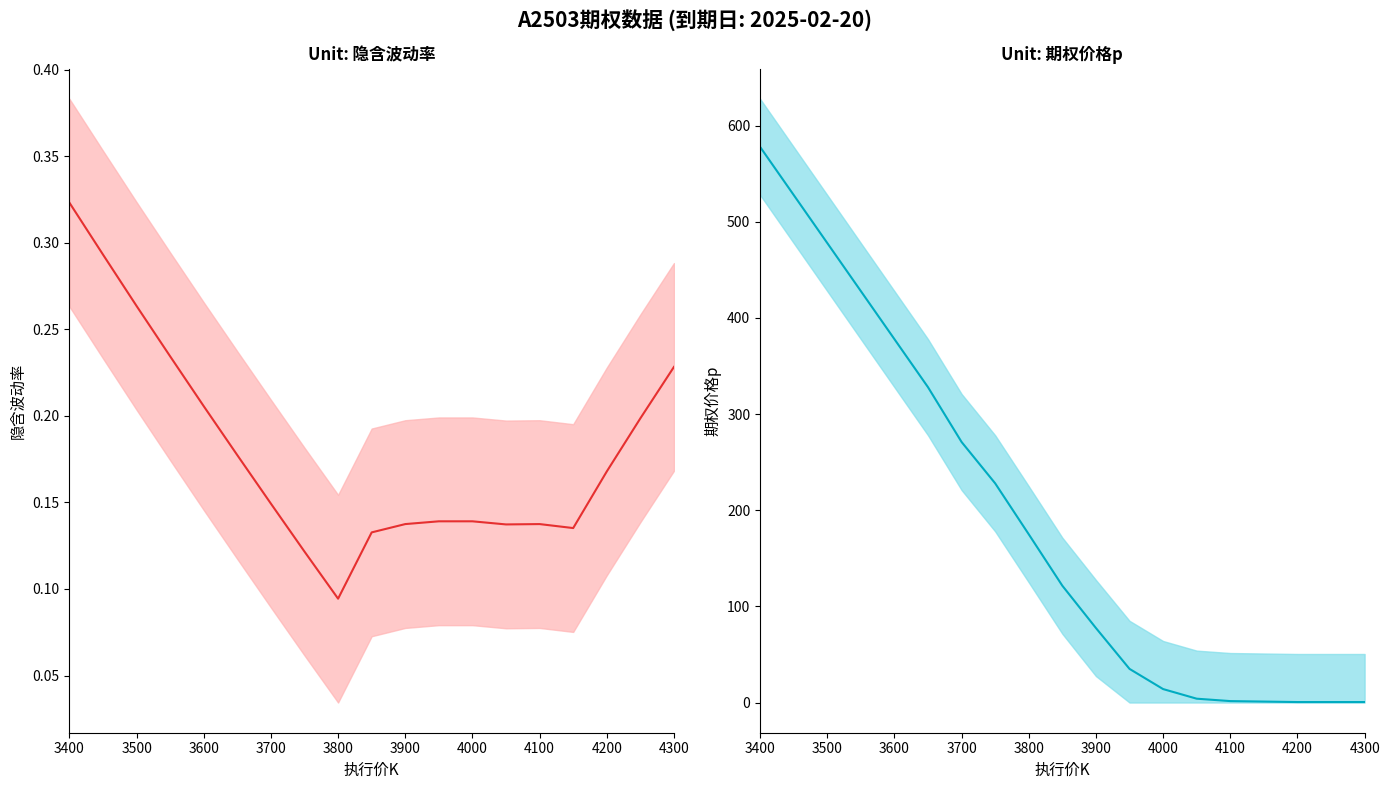

Reading right to left, list all the values displayed in this chart.

隐含波动率_mid: 0.2	0.2	0.2	0.1	0.1	0.1	0.1	0.1	0.1	0.1	0.1	0.1	0.1	0.2	0.2	0.2	0.3	0.3	0.3
期权价格p_mid: 0.5	0.5	0.5	1.0	1.5	4.0	14.0	35.0	77.5	121.5	175.0	228.0	271.0	328.0	378.0	428.0	478.0	528.0	578.0